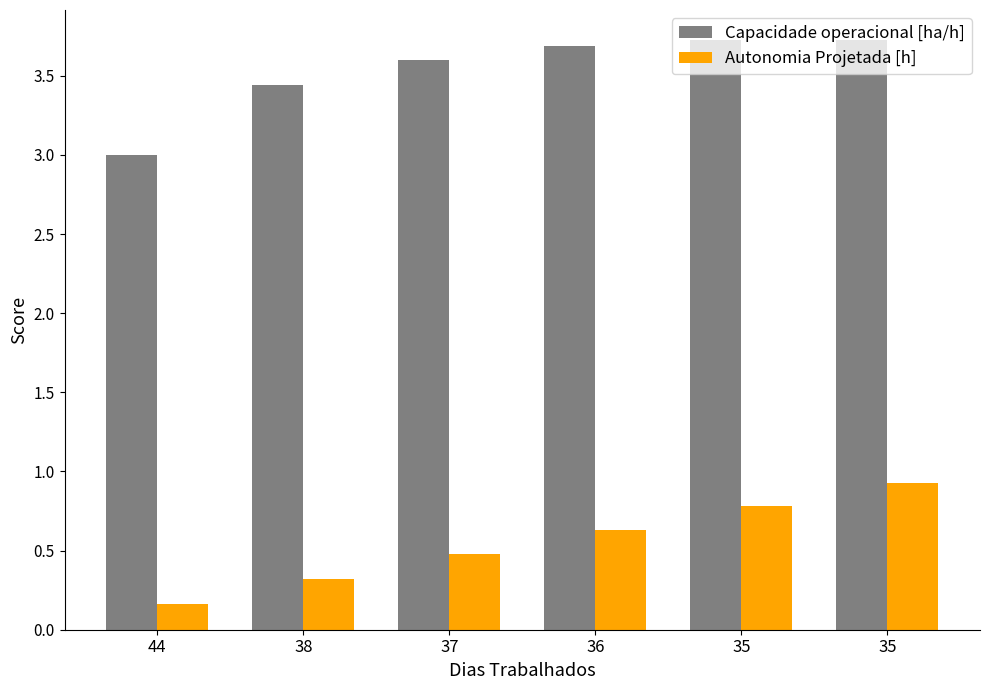

Which series has the largest range (max minus min)?

Autonomia Projetada [h]